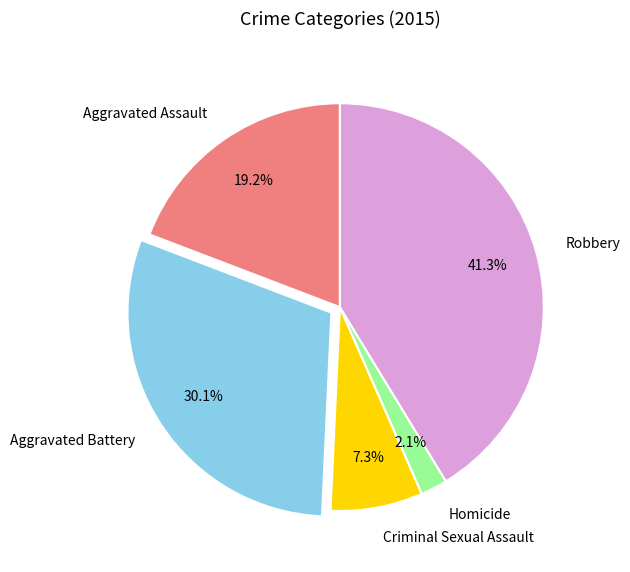

Count the number of slices in the pie.

5